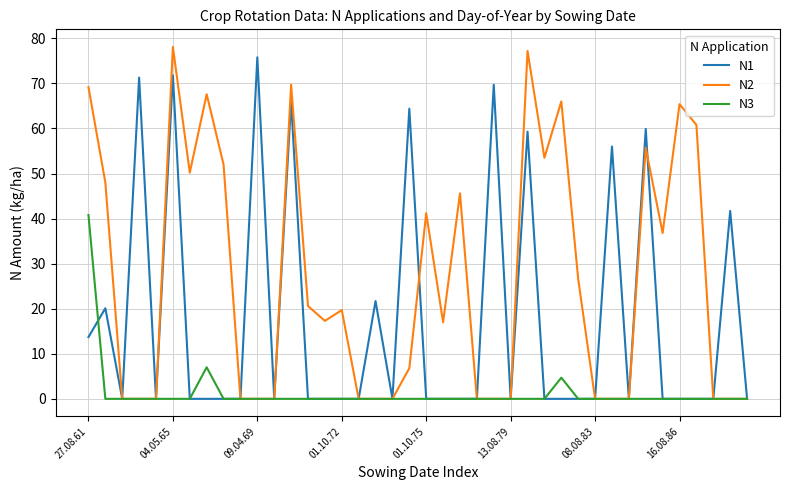

Which series has the largest range (max minus min)?

N2